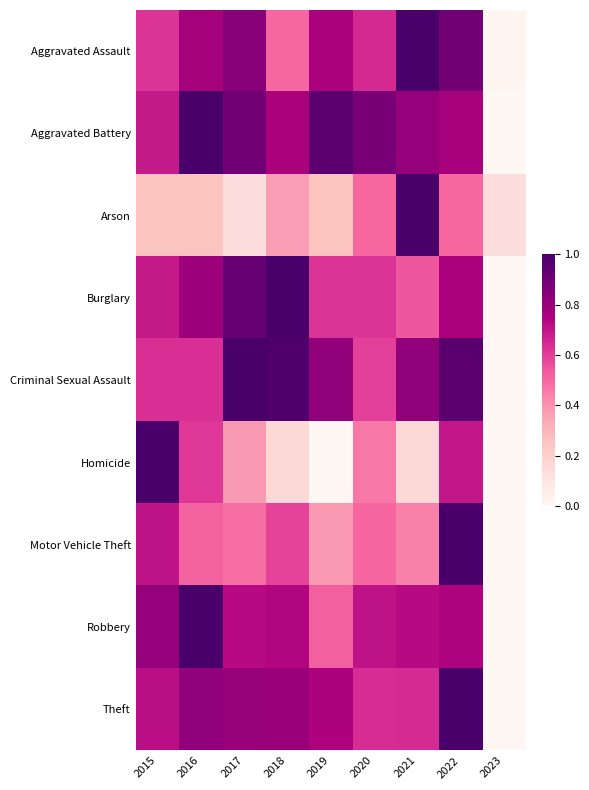

Rank the series at 2019 from highest to lowest value.

Aggravated Battery, Criminal Sexual Assault, Aggravated Assault, Theft, Burglary, Robbery, Motor Vehicle Theft, Arson, Homicide